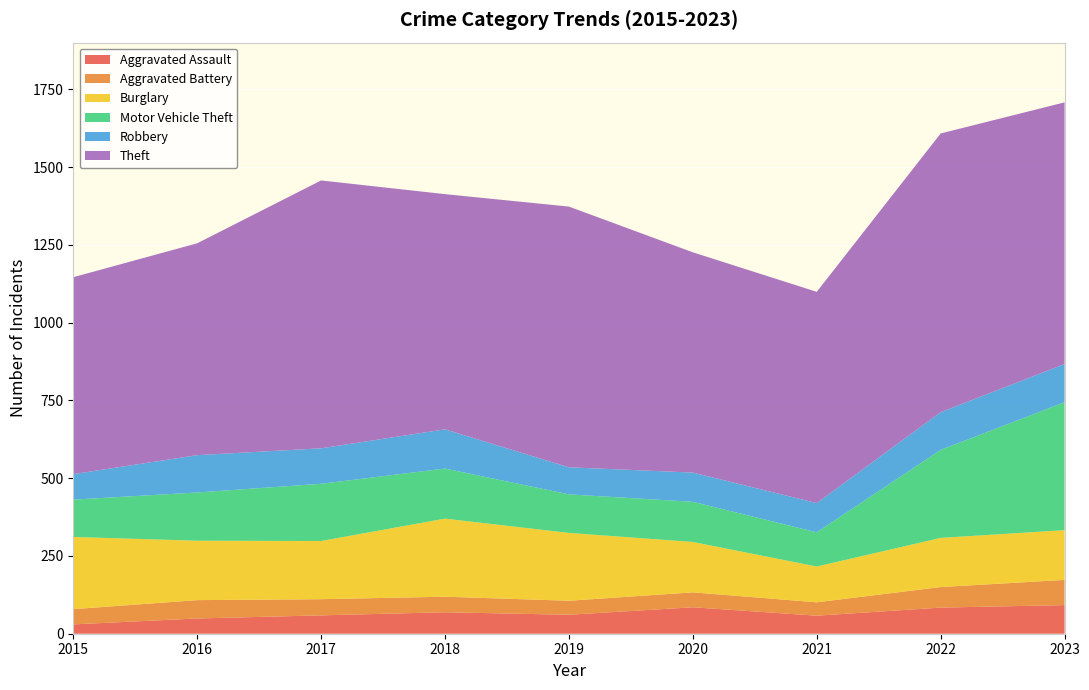

Reading left to right, what are all the values shown in this chart?

Aggravated Assault: 2015=30	2016=49	2017=59	2018=69	2019=61	2020=85	2021=58	2022=84	2023=92
Aggravated Battery: 2015=49	2016=59	2017=52	2018=50	2019=45	2020=48	2021=43	2022=66	2023=81
Burglary: 2015=232	2016=191	2017=187	2018=251	2019=218	2020=162	2021=115	2022=158	2023=160
Motor Vehicle Theft: 2015=120	2016=155	2017=184	2018=161	2019=124	2020=129	2021=110	2022=283	2023=411
Robbery: 2015=82	2016=120	2017=114	2018=126	2019=87	2020=94	2021=94	2022=121	2023=123
Theft: 2015=633	2016=681	2017=861	2018=756	2019=838	2020=708	2021=679	2022=896	2023=841